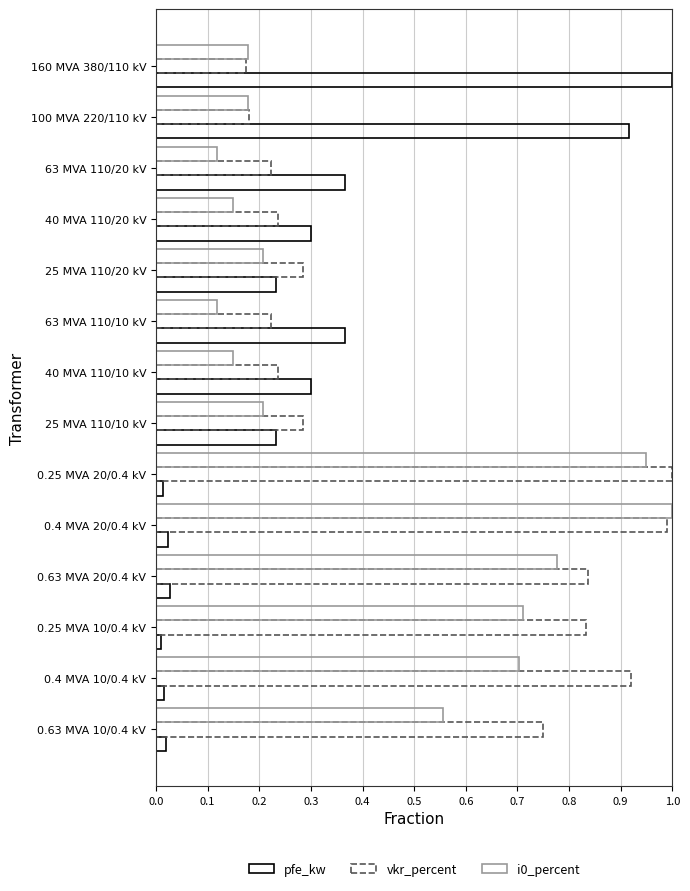

How many categories are shown in the chart?

14